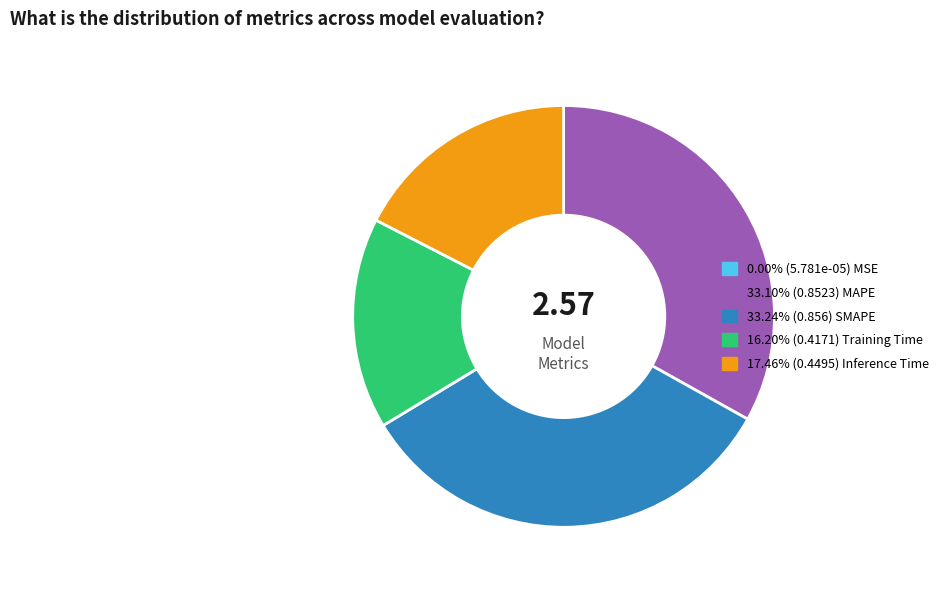

Is there any slice that represents more than half of the pie?

No